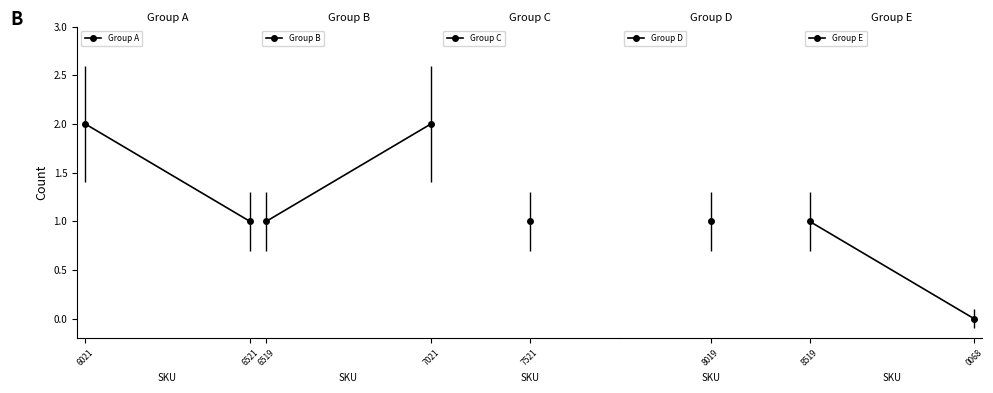

Read the Group A value at 6021.

2